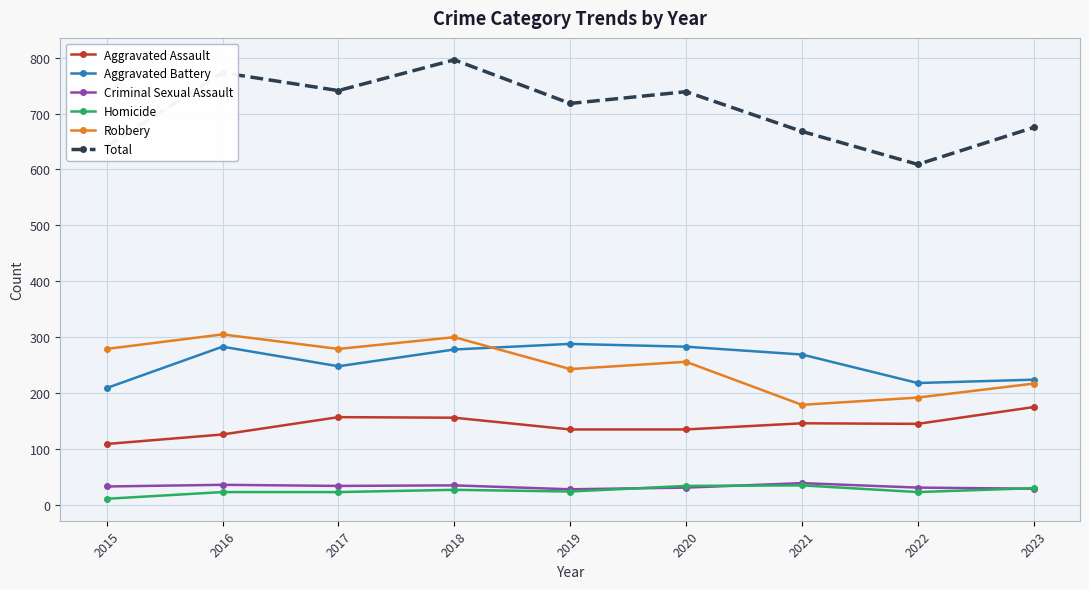

Which series has the largest total across all categories?

Total